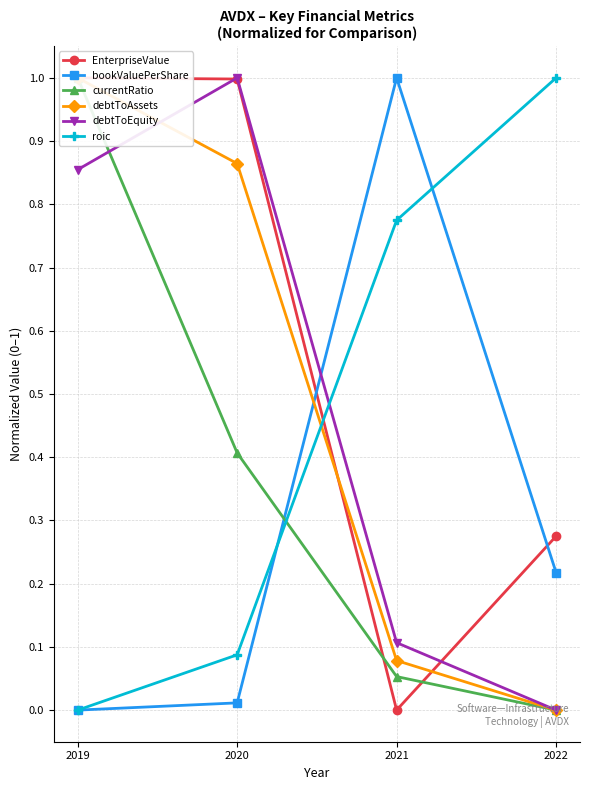

How many categories are shown in the chart?

4